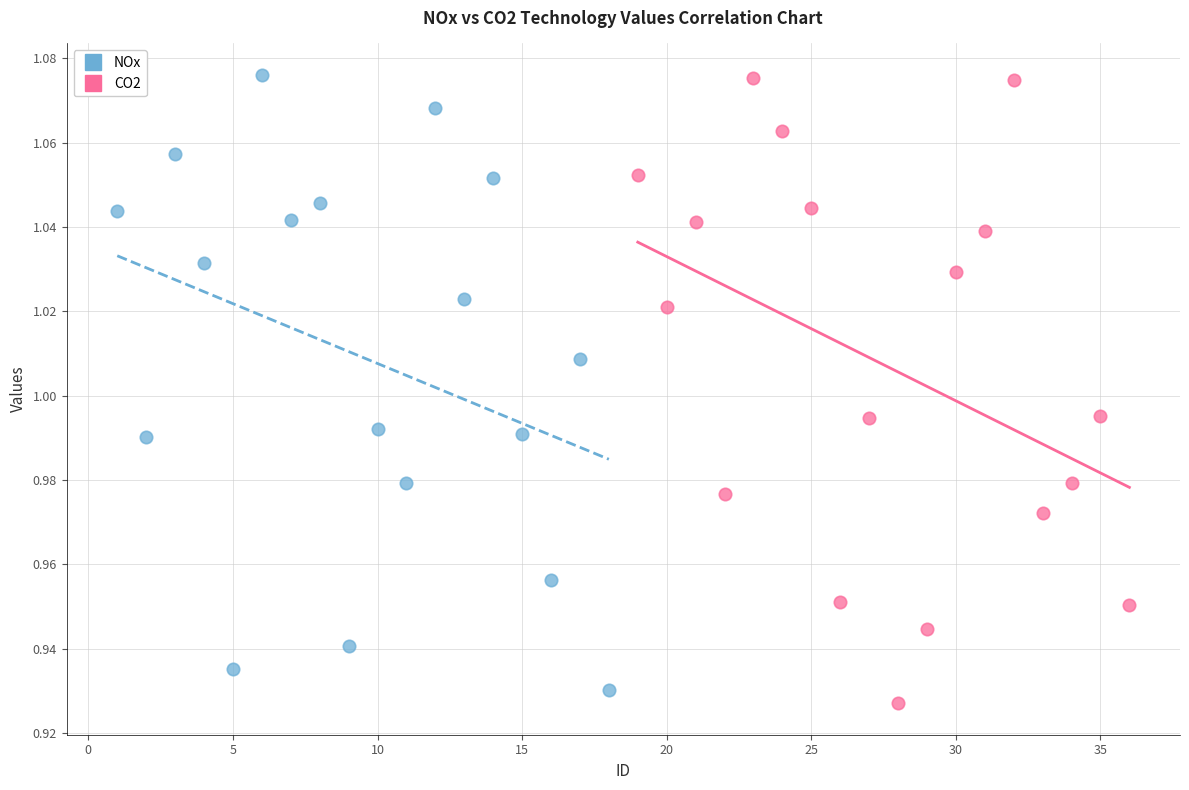

What are all the series names shown in the legend?

NOx, CO2